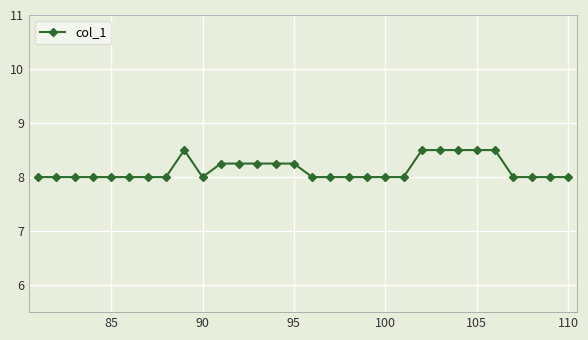

What is the value of the 22nd point from the left?

8.5